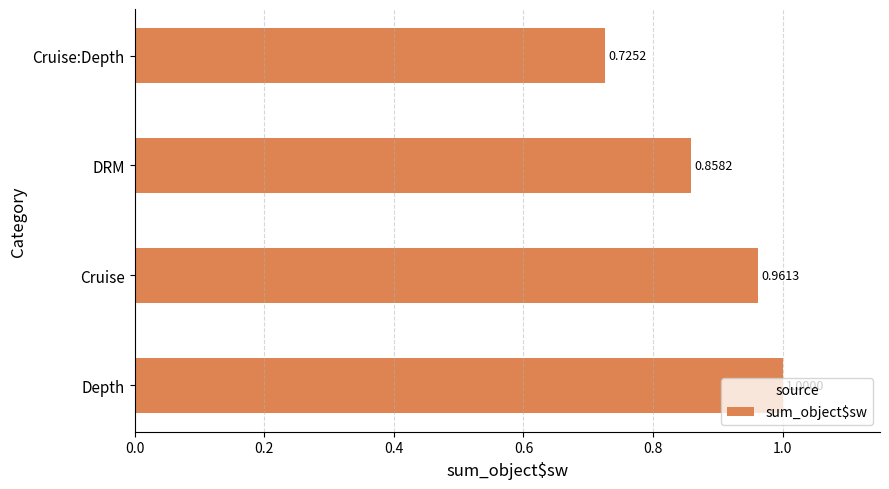

List the labels in order of value, smallest first.

Cruise:Depth, DRM, Cruise, Depth